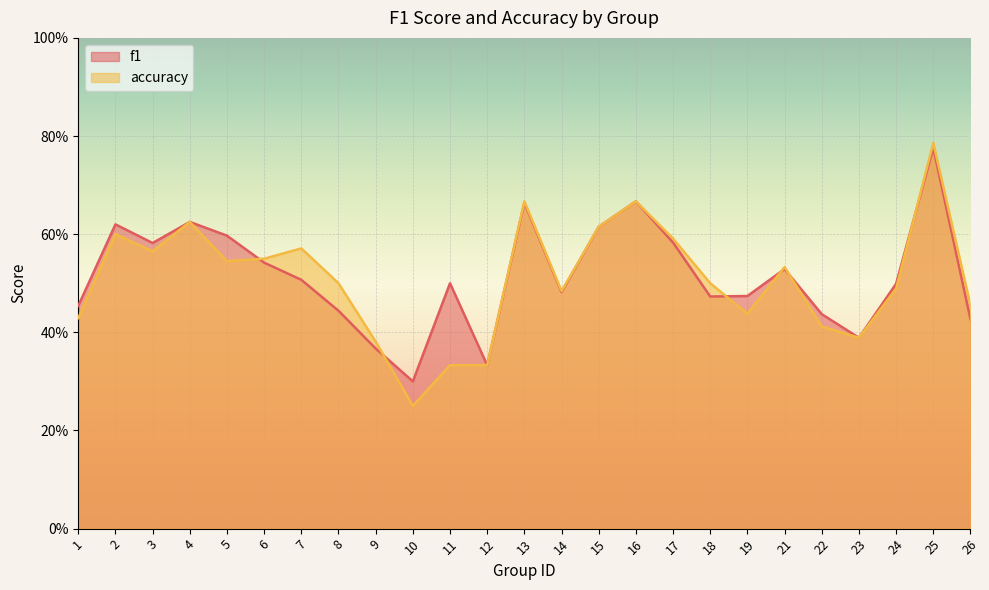

Which category has the highest value across all series?

25